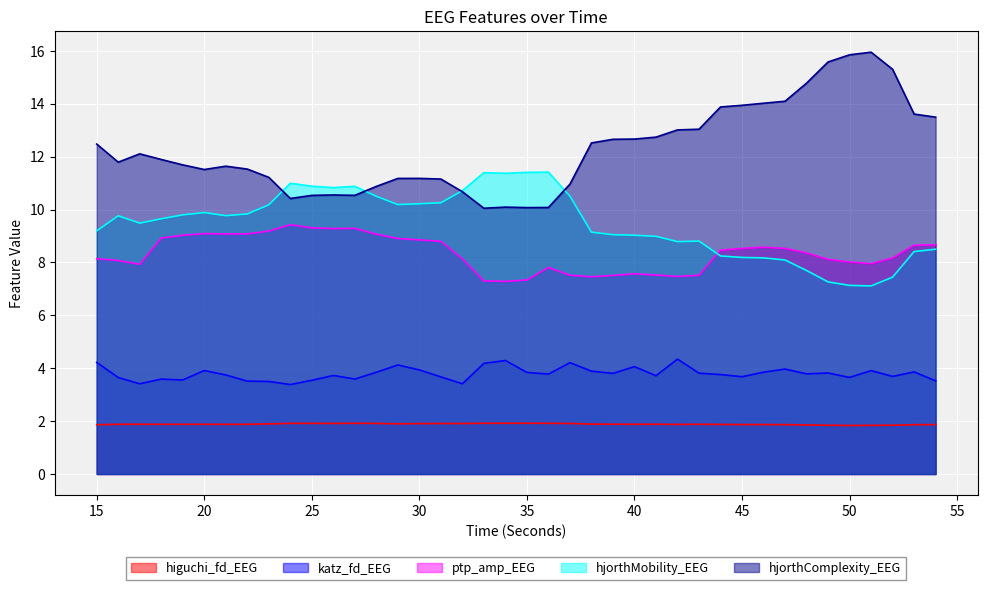

Rank the categories by hjorthComplexity_EEG value from highest to lowest.

51, 50, 49, 52, 48, 47, 46, 45, 44, 53, 54, 43, 42, 41, 40, 39, 38, 15, 17, 18, 16, 19, 21, 22, 20, 23, 30, 29, 31, 37, 28, 32, 26, 27, 25, 24, 34, 36, 35, 33